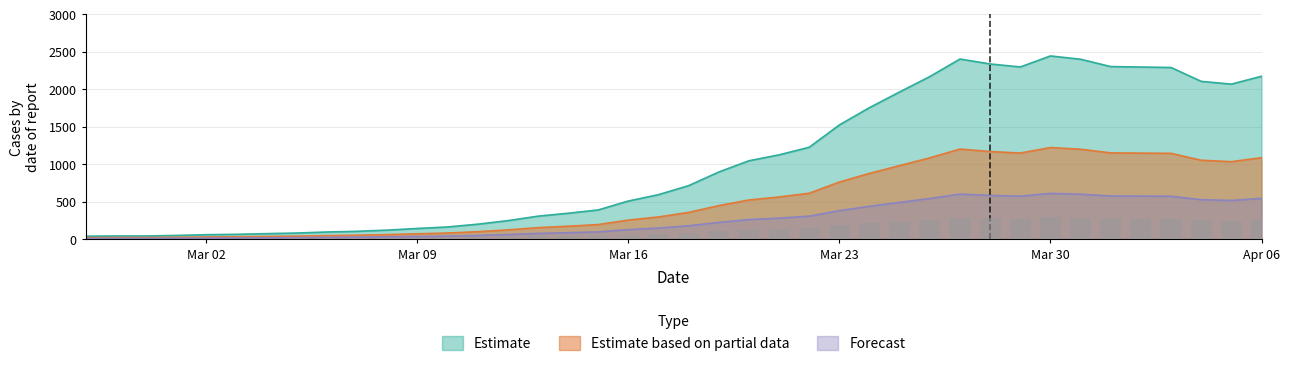

How many bars are there in total?

120